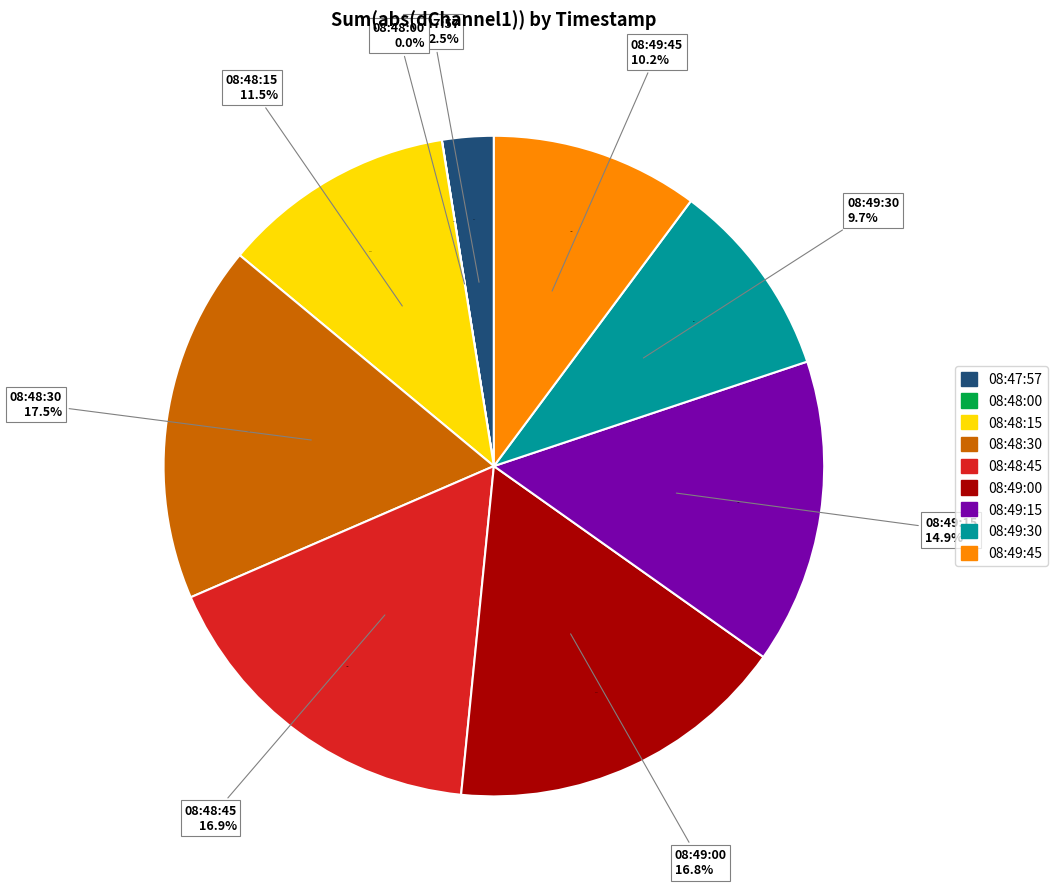

What portion of the pie excludes 2030-10-24 08:48:30?

82.5%